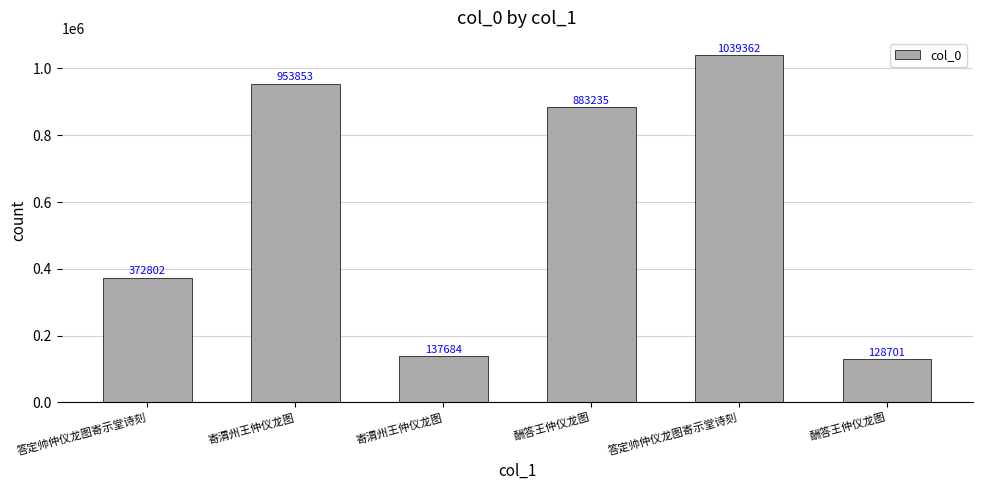

Count the number of data series in this chart.

1